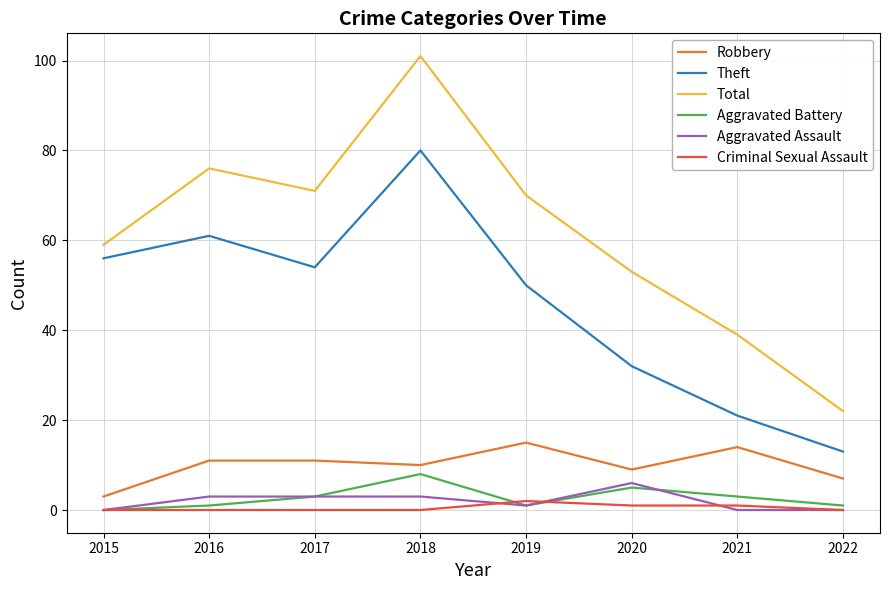

What is the difference between the Total values at 2015 and 2022?

37